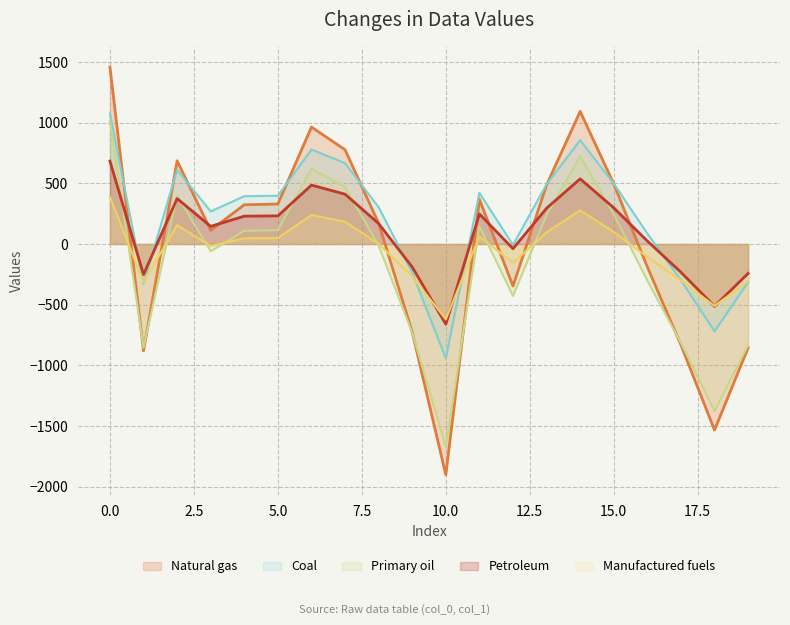

How many values are below 323?

10